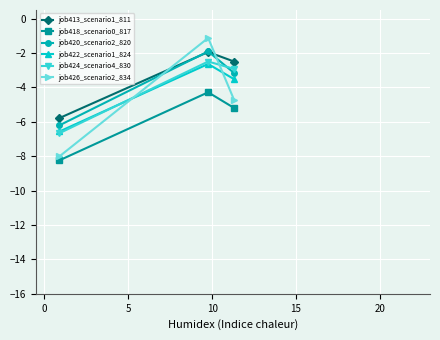

Which series has the largest range (max minus min)?

job426_scenario2_834